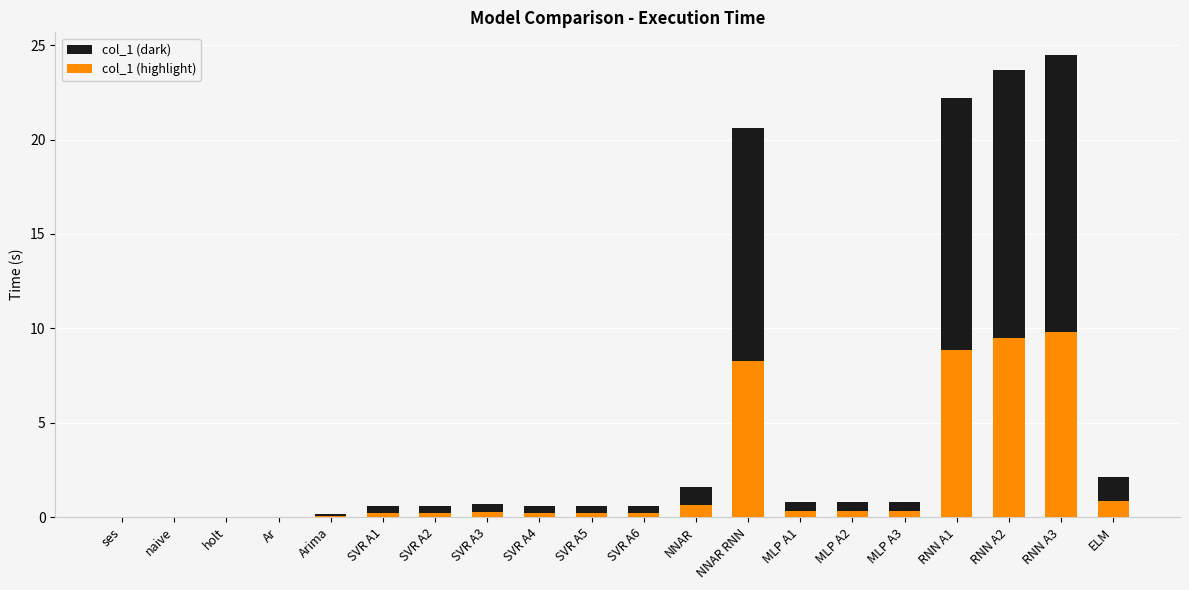

Is it true that col_1 (dark) equals 0.6 at SVR A5?

True